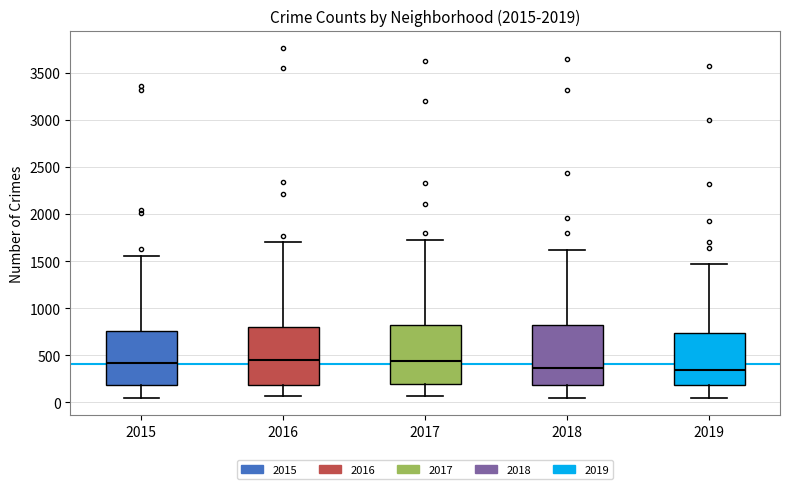

Reading left to right, transcribe this box plot: for each box, give where its median line is, the range the box spans, and where its two whiskers end, as read against the y-axis. The values are not printed on the chart, so give them approximately, as read against the axis.

2015: median 400, box 200 to 750, whiskers 50 to 1550
2016: median 450, box 200 to 800, whiskers 50 to 1700
2017: median 450, box 200 to 800, whiskers 50 to 1750
2018: median 350, box 200 to 800, whiskers 50 to 1600
2019: median 350, box 200 to 750, whiskers 50 to 1450